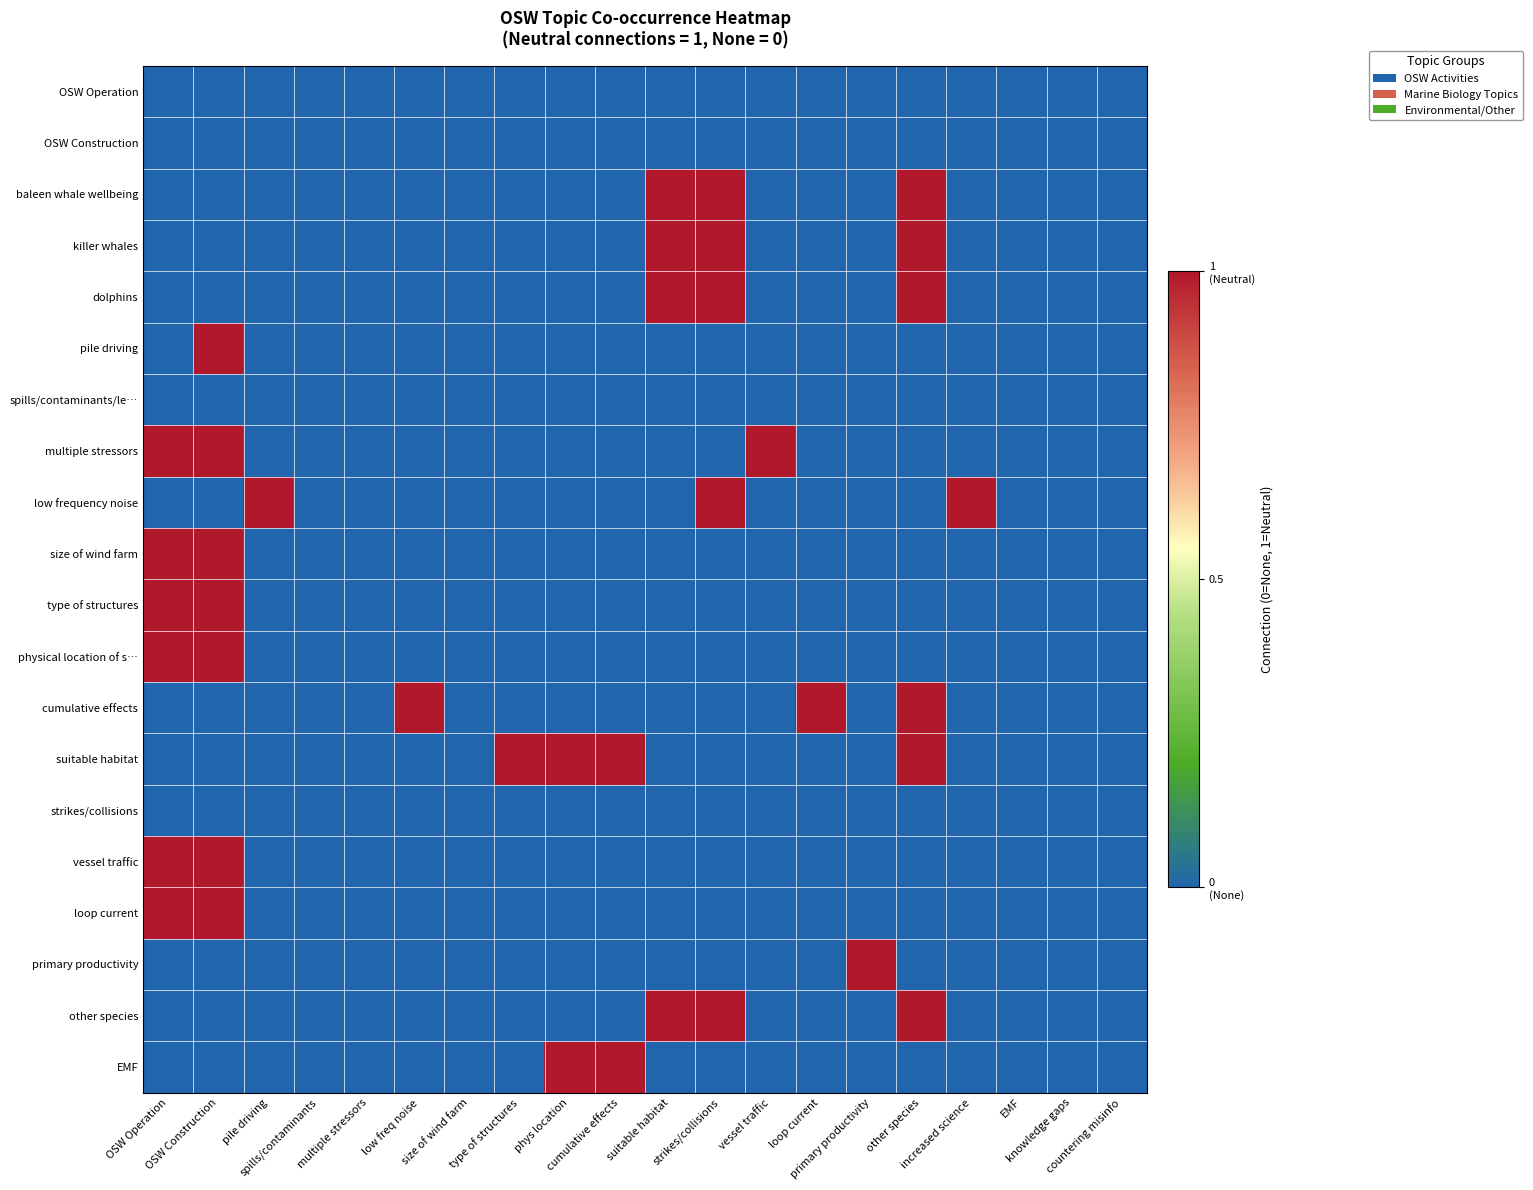

Which has a higher value, phys location or primary productivity?

phys location